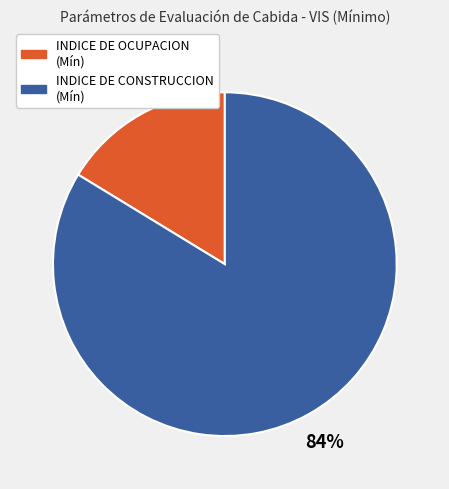

To the nearest percent, what is the average slice percentage?

50%